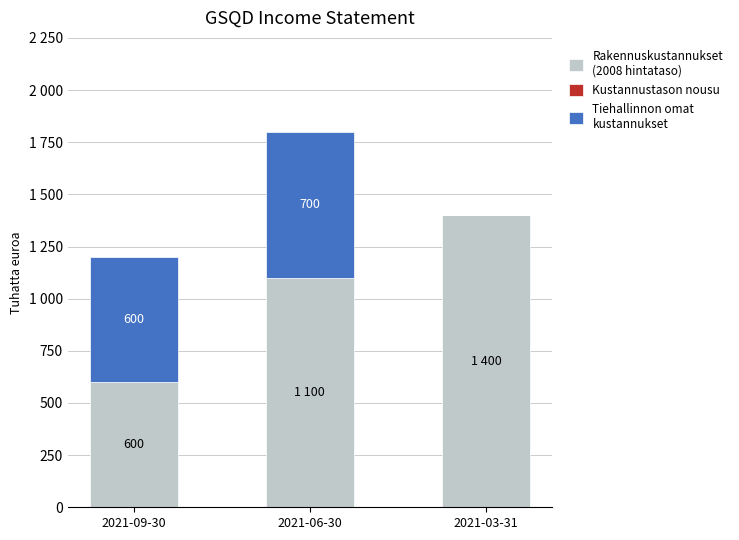

Are the bars grouped side by side (vs. stacked)?

No